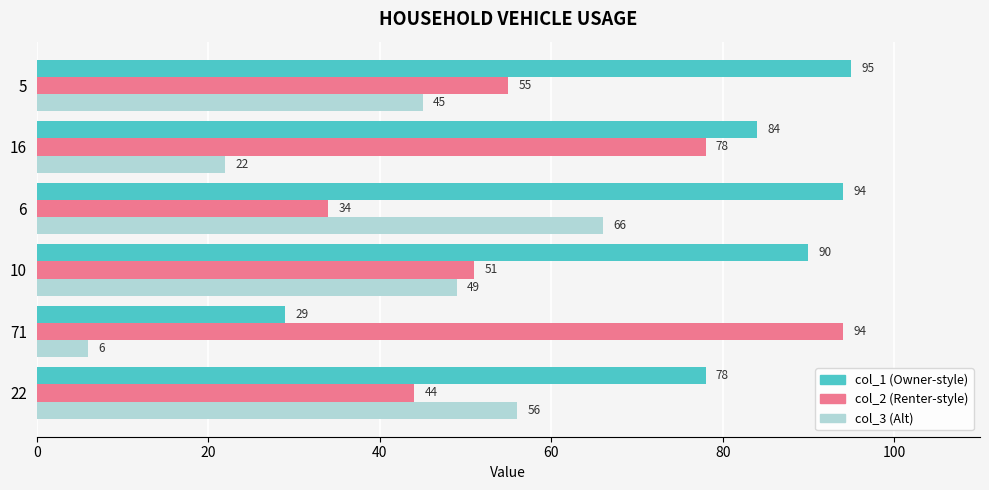

Which category has the lowest value across all series?

71